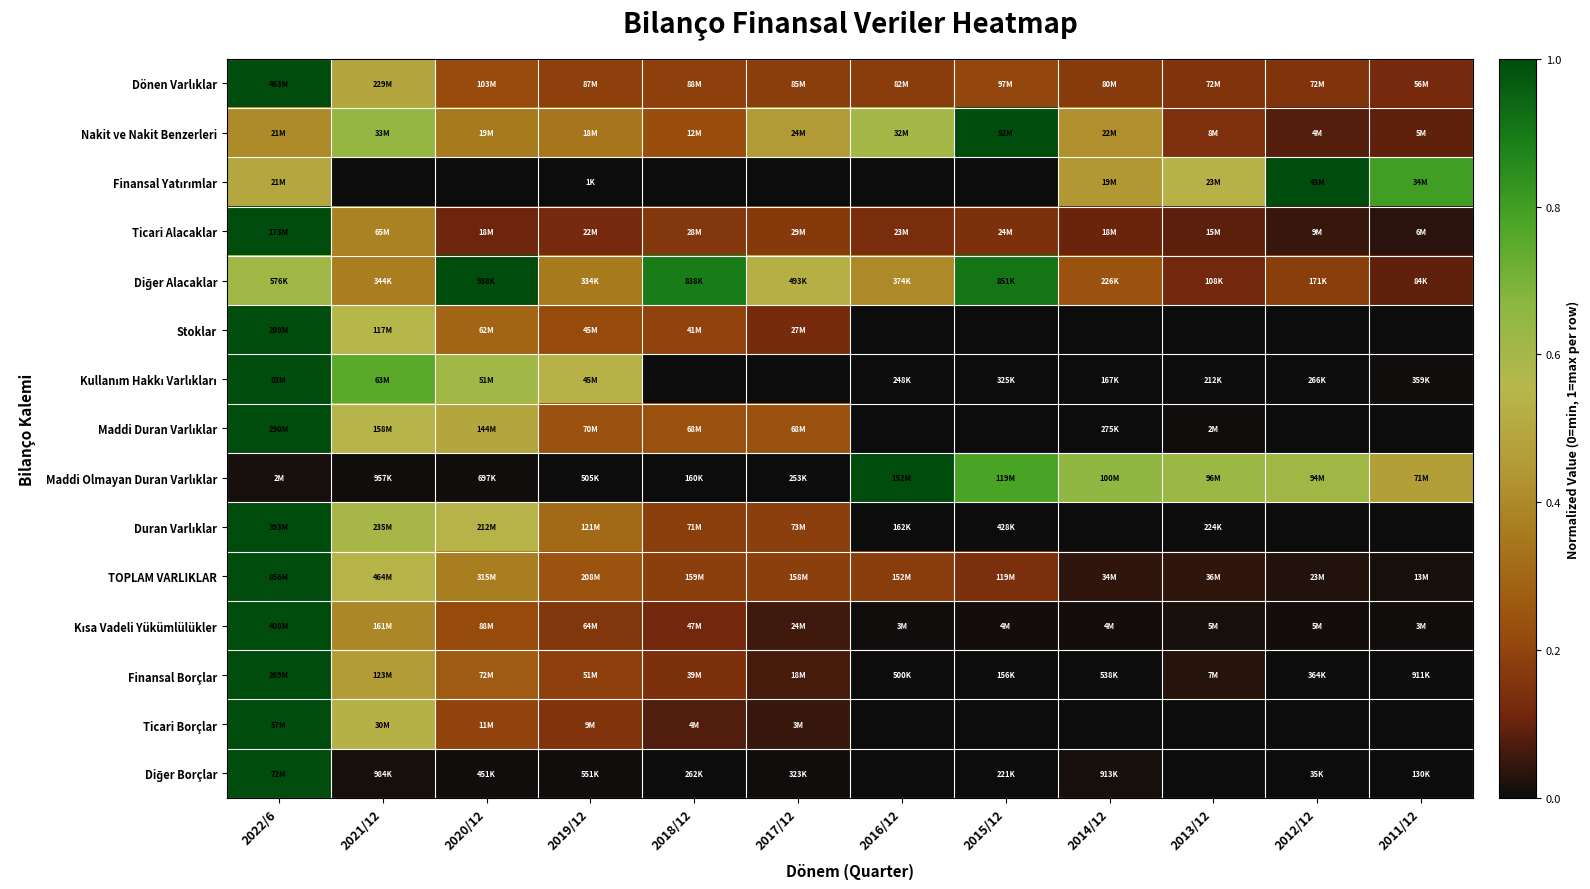

What is the total value across all series at 2022/6?

12.5